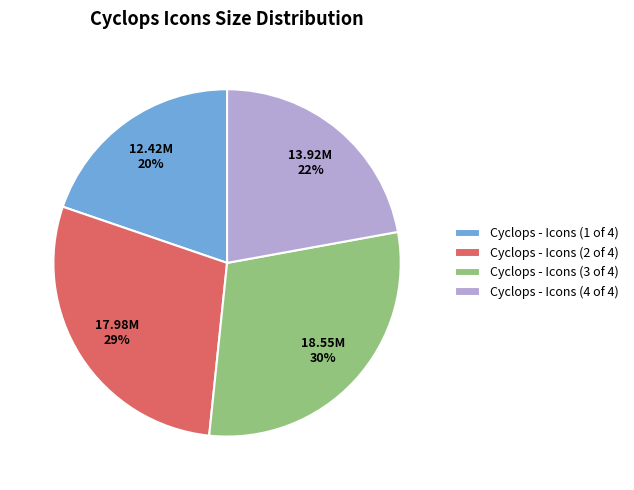

To the nearest percent, what percentage of the pie is Cyclops - Icons (1 of 4)?

20%